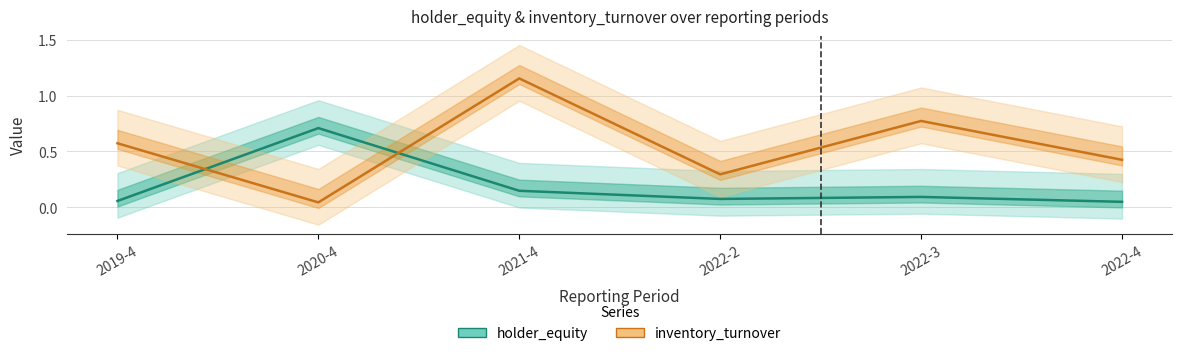

What is the difference between the second highest and minimum values in the holder_equity series?

0.1